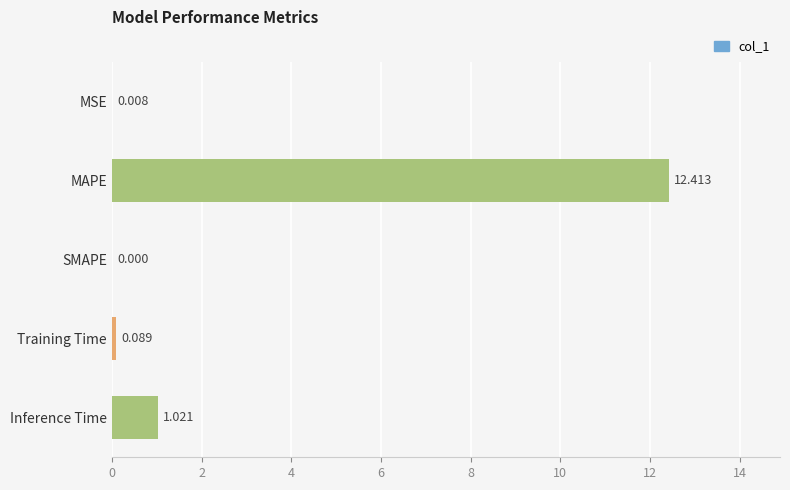

Which category has the highest value across all series?

MAPE